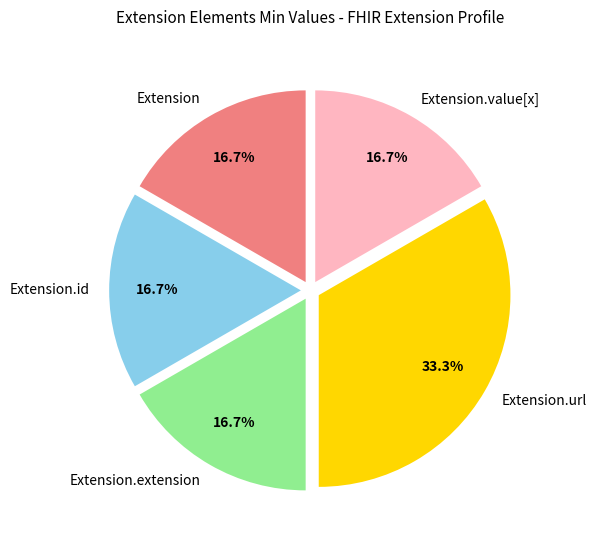

Is there a majority slice in this chart?

No